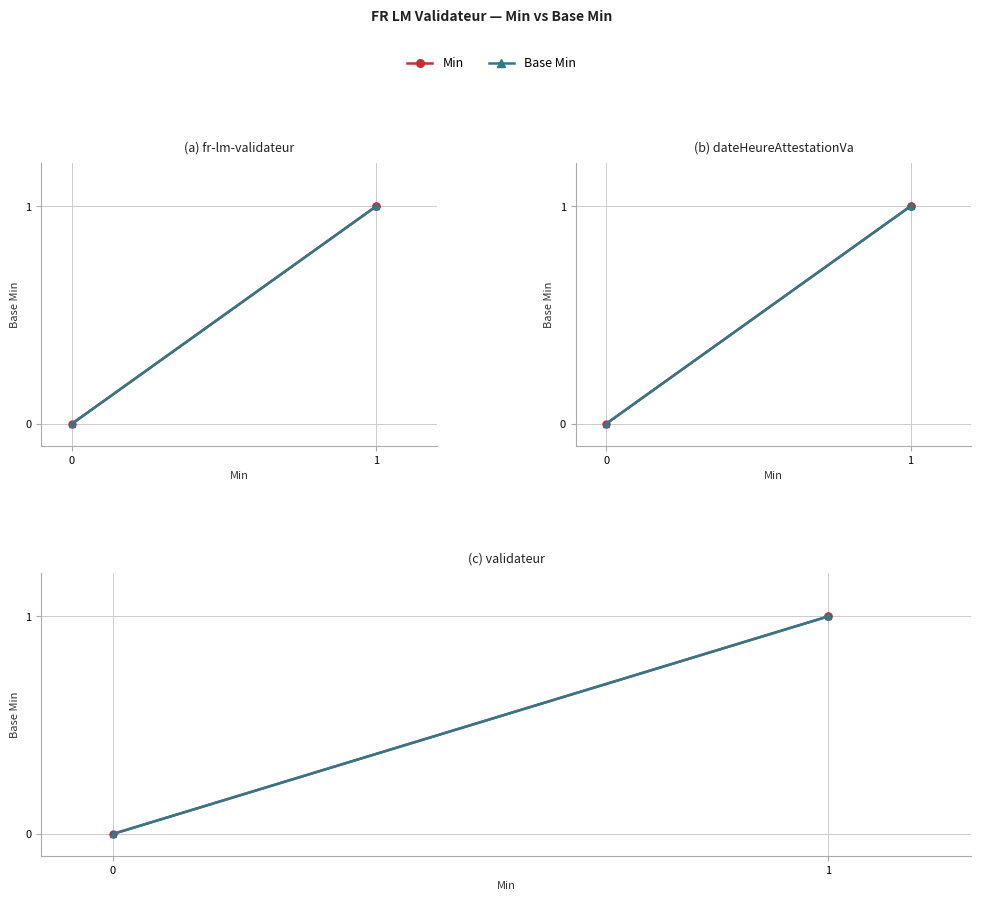

Which series has the widest spread of values?

Min